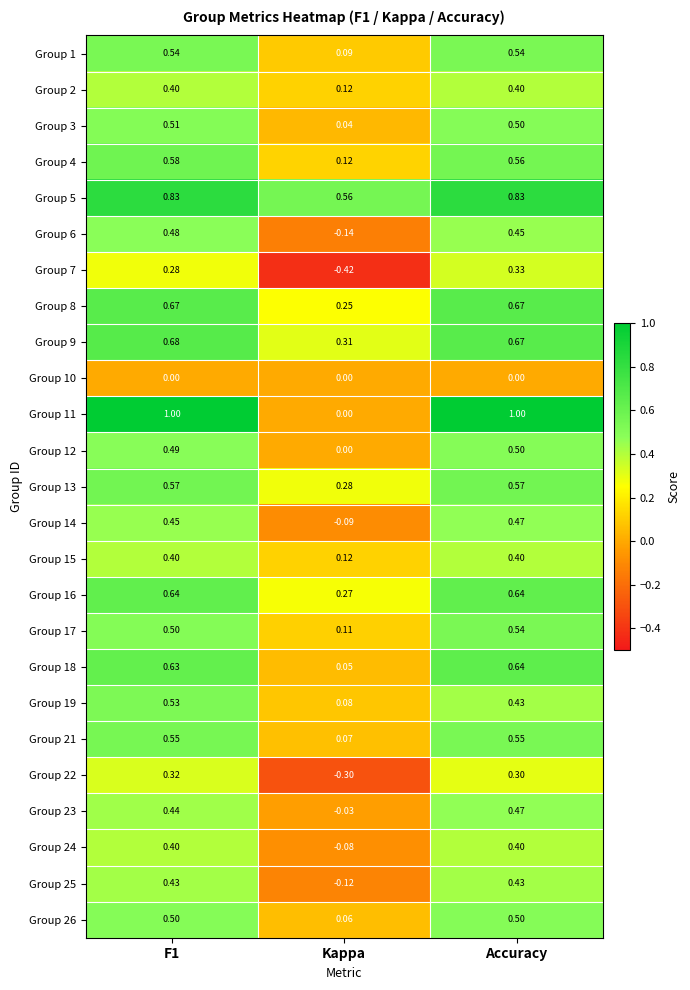

At which label is Group 21 closest to 0?

Kappa